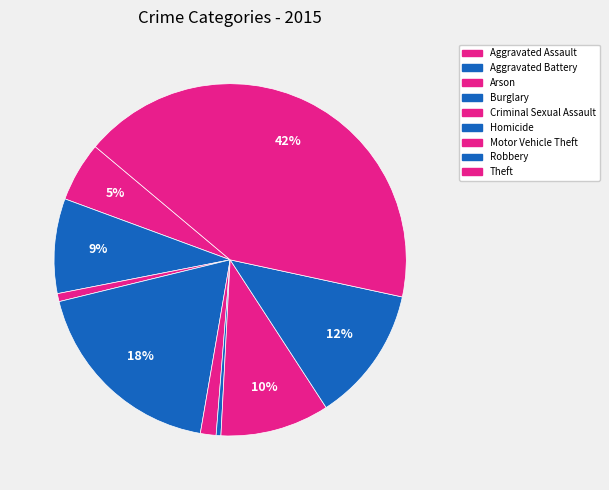

Count the number of slices in the pie.

9